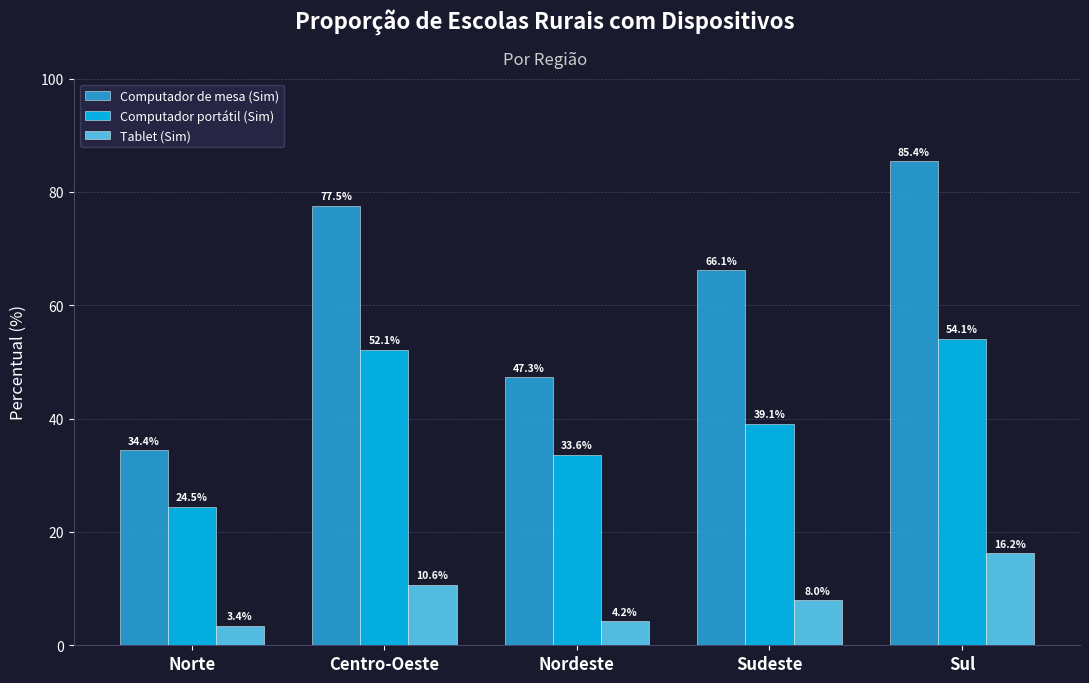

Is it true that Tablet (Sim) equals 4.2 at Nordeste?

True